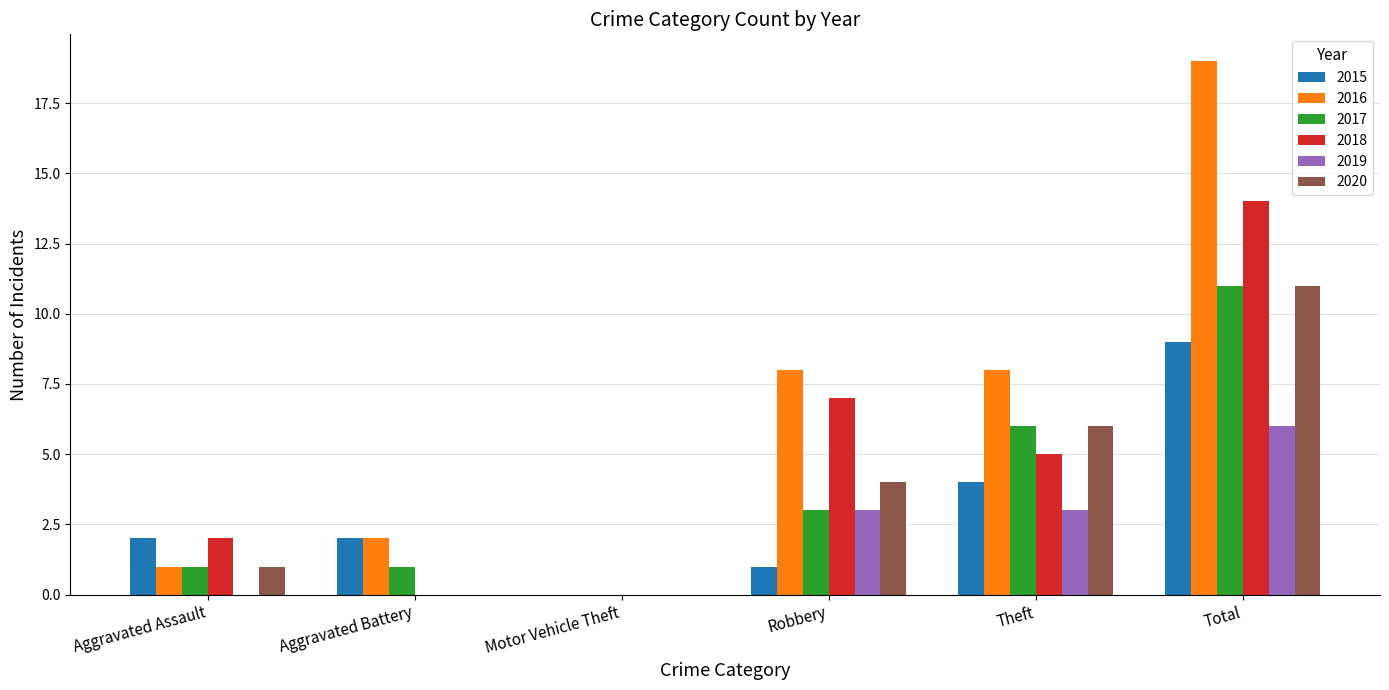

Does the chart contain stacked bars?

No